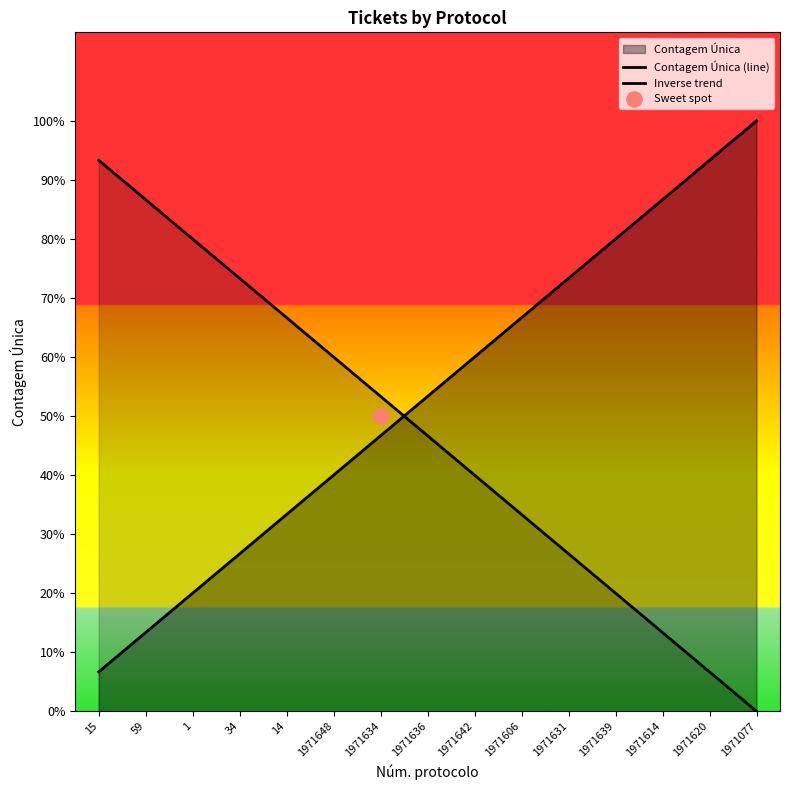

Which series reaches the minimum Y coordinate?

Inverse trend